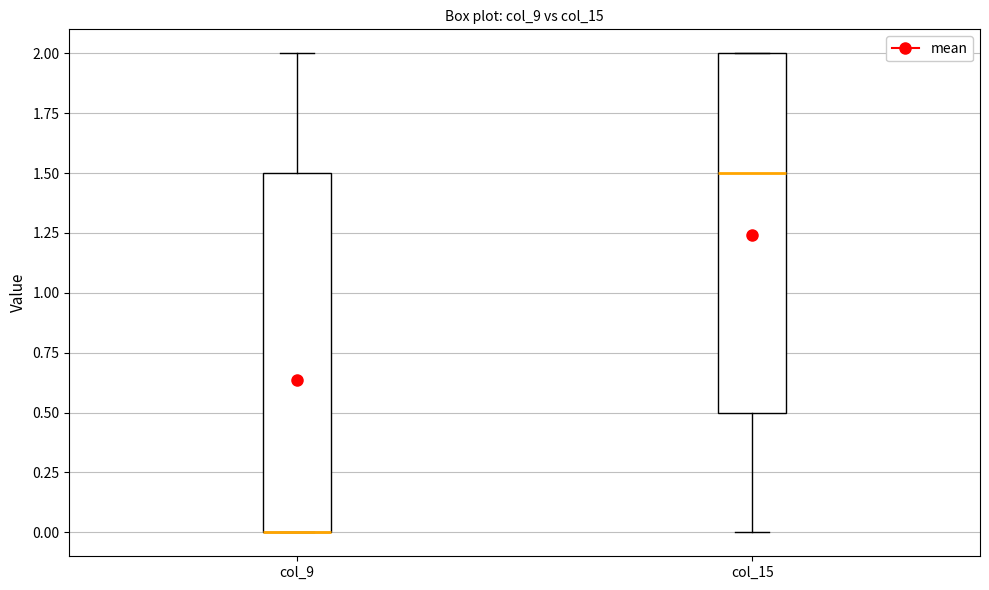

Reading left to right, transcribe this box plot: for each box, give where its median line is, the range the box spans, and where its two whiskers end, as read against the y-axis. The values are not printed on the chart, so give them approximately, as read against the axis.

col_9: median 0.0 (drawn on the box's lower edge), box 0.0 to 1.5, whiskers 0.0 to 2.0
col_15: median 1.5, box 0.5 to 2.0, whiskers 0.0 to 2.0